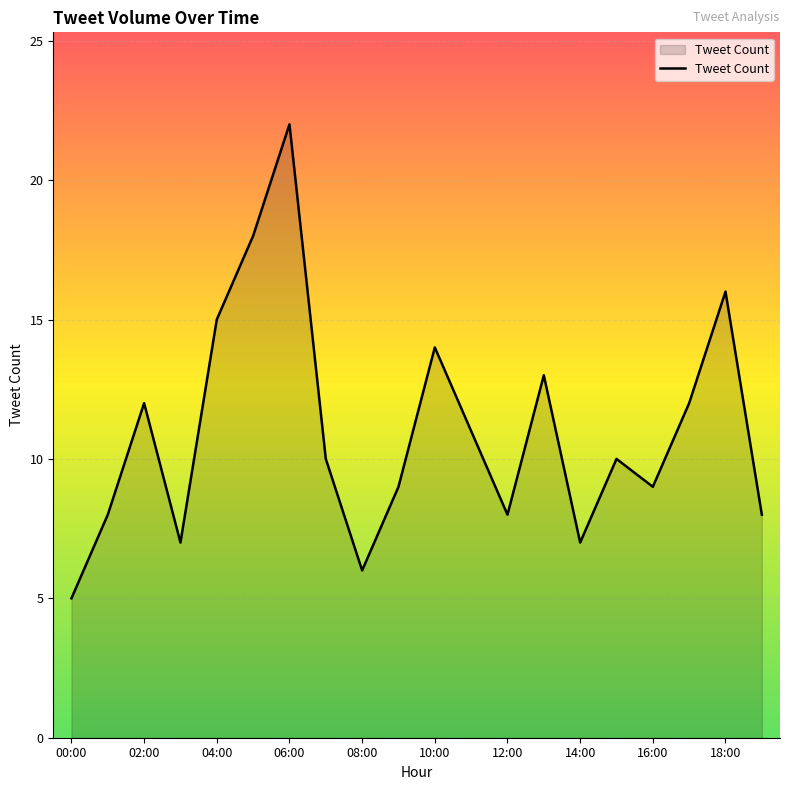

What is the minimum value shown in the chart?

5